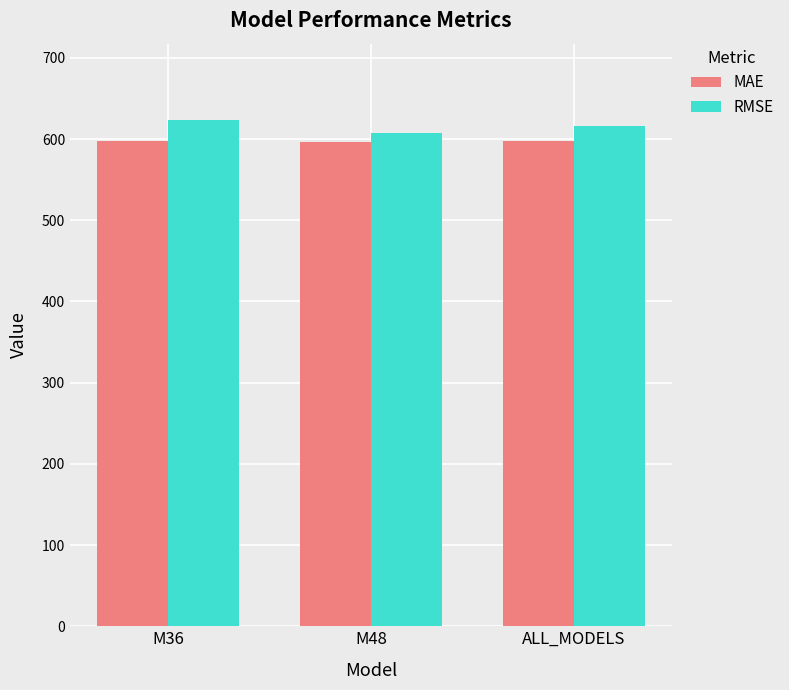

What is the label of the 1st bar from the left?

M36